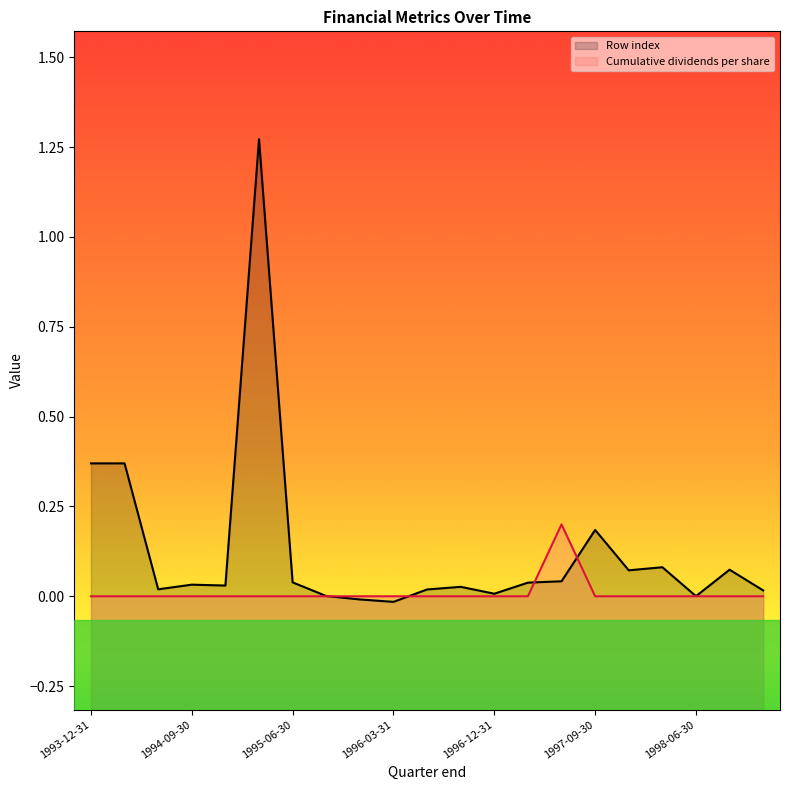

How many values are between 0 and 1?

21